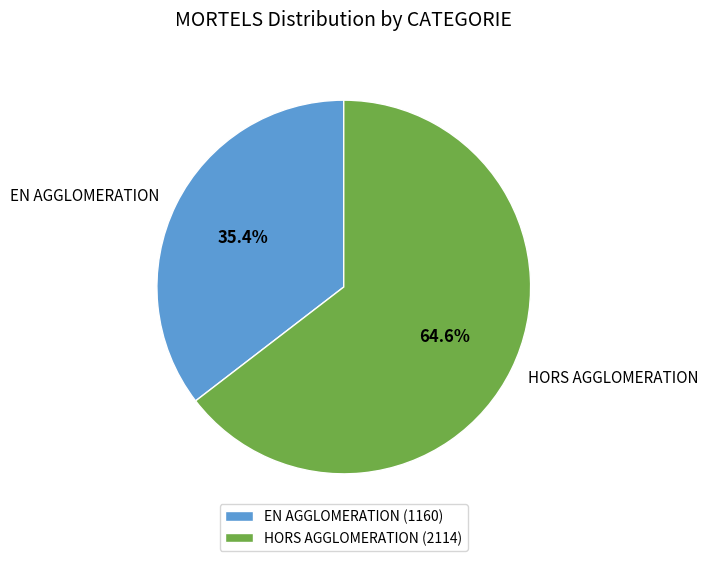

Count the number of slices in the pie.

2